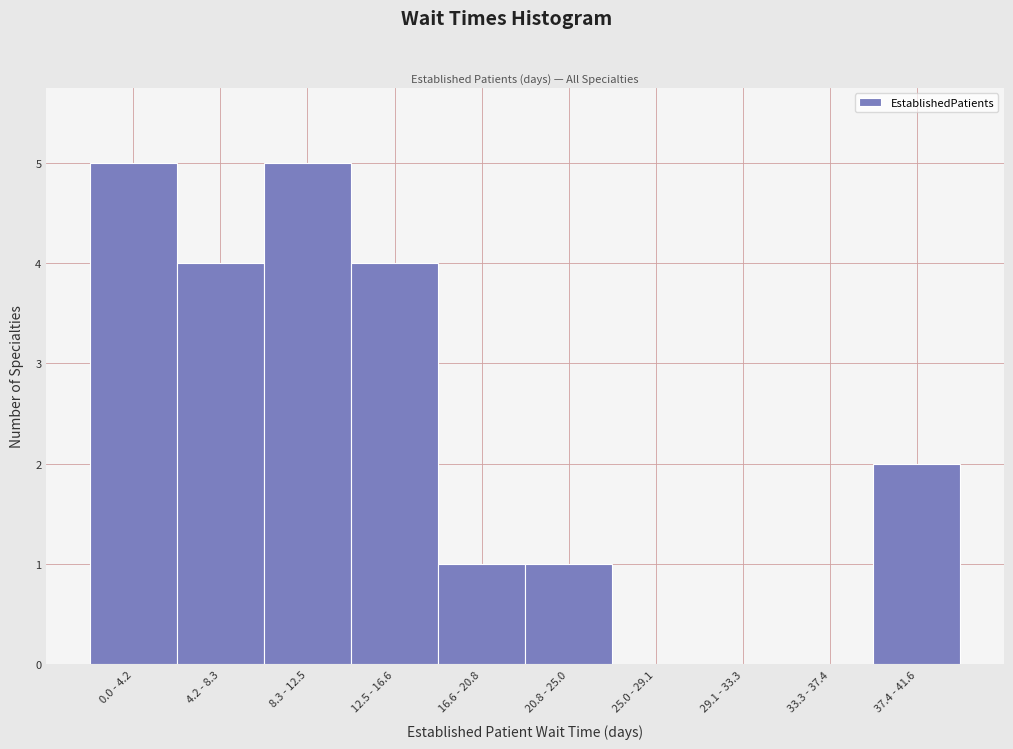

Reading left to right, extract all data points from this chart.

0.0 - 4.2=5	4.2 - 8.3=4	8.3 - 12.5=5	12.5 - 16.6=4	16.6 - 20.8=1	20.8 - 25.0=1	25.0 - 29.1=0	29.1 - 33.3=0	33.3 - 37.4=0	37.4 - 41.6=2